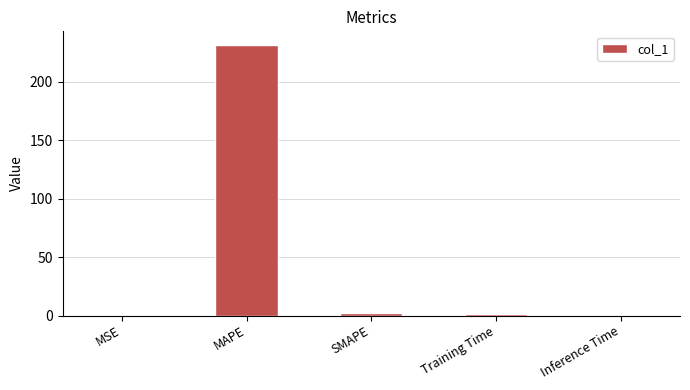

What is the maximum value shown in the chart?

231.5